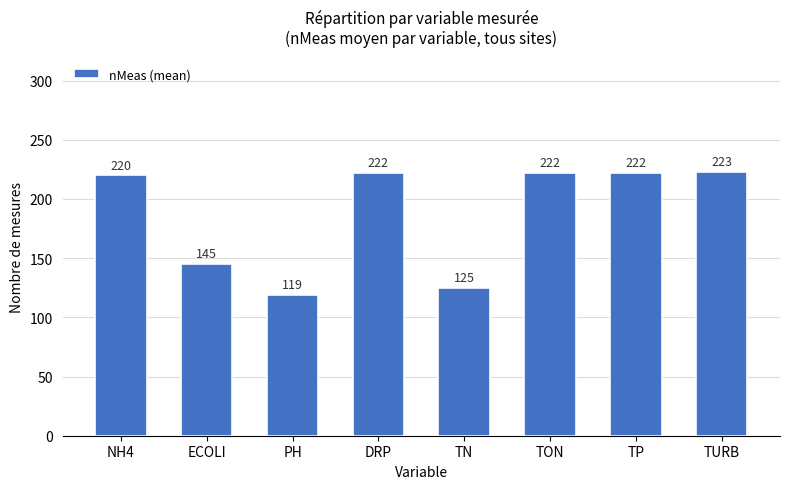

How many values are below 222?

4